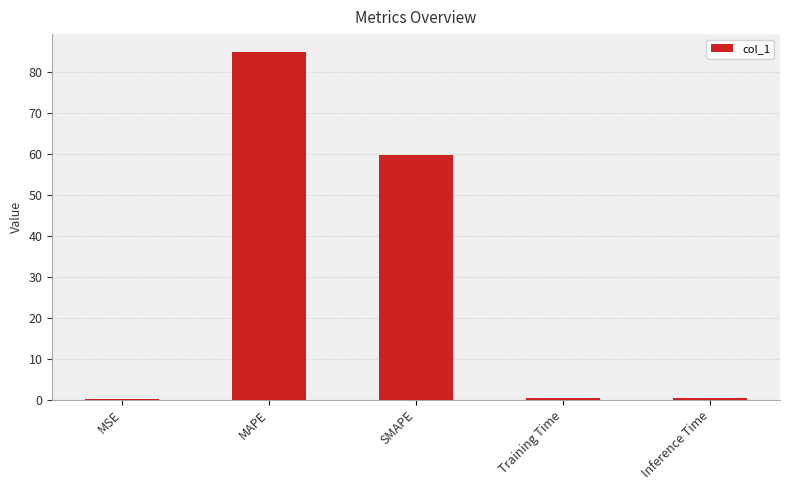

Where is the data nearest to the value 42?

SMAPE